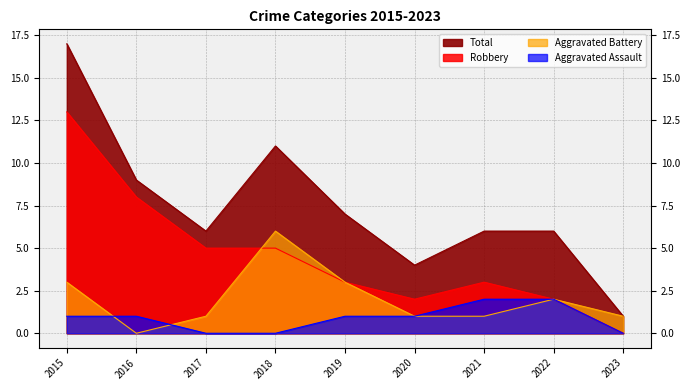

In Total, how many points are higher than both neighbors (excluding endpoints)?

1